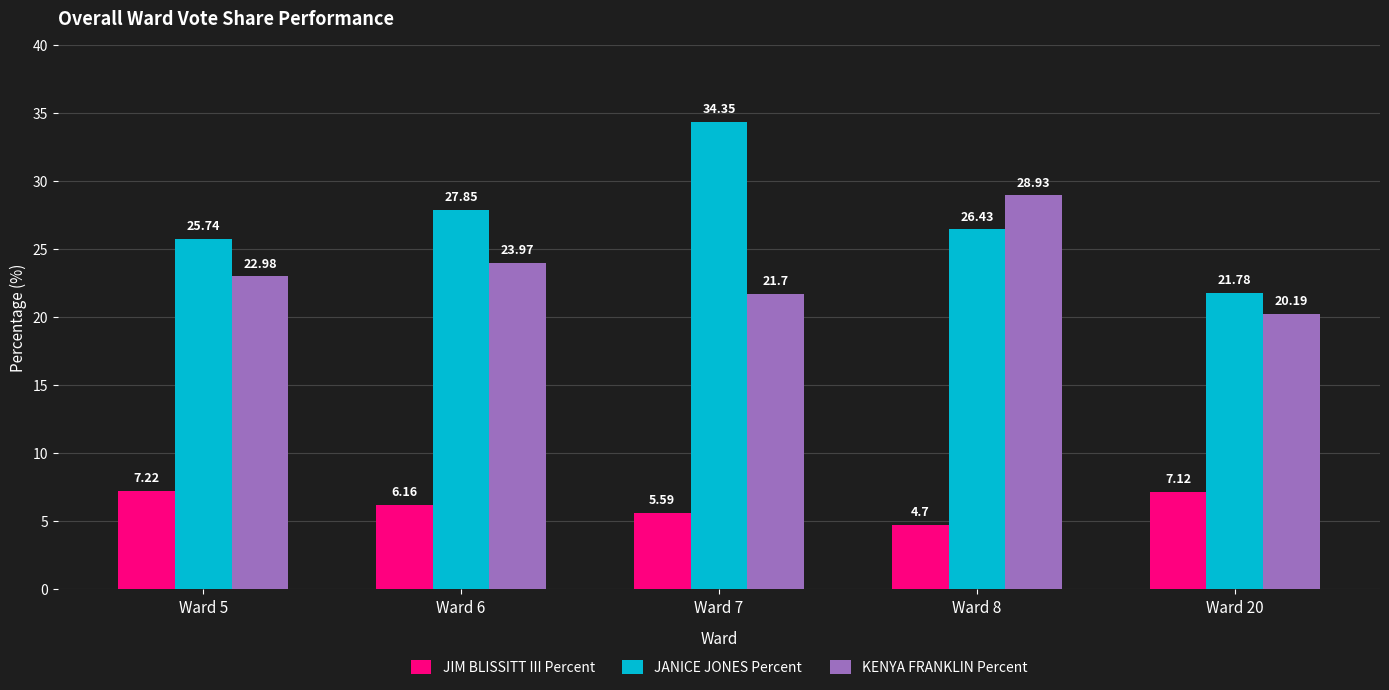

Which series has the largest total across all categories?

JANICE JONES Percent